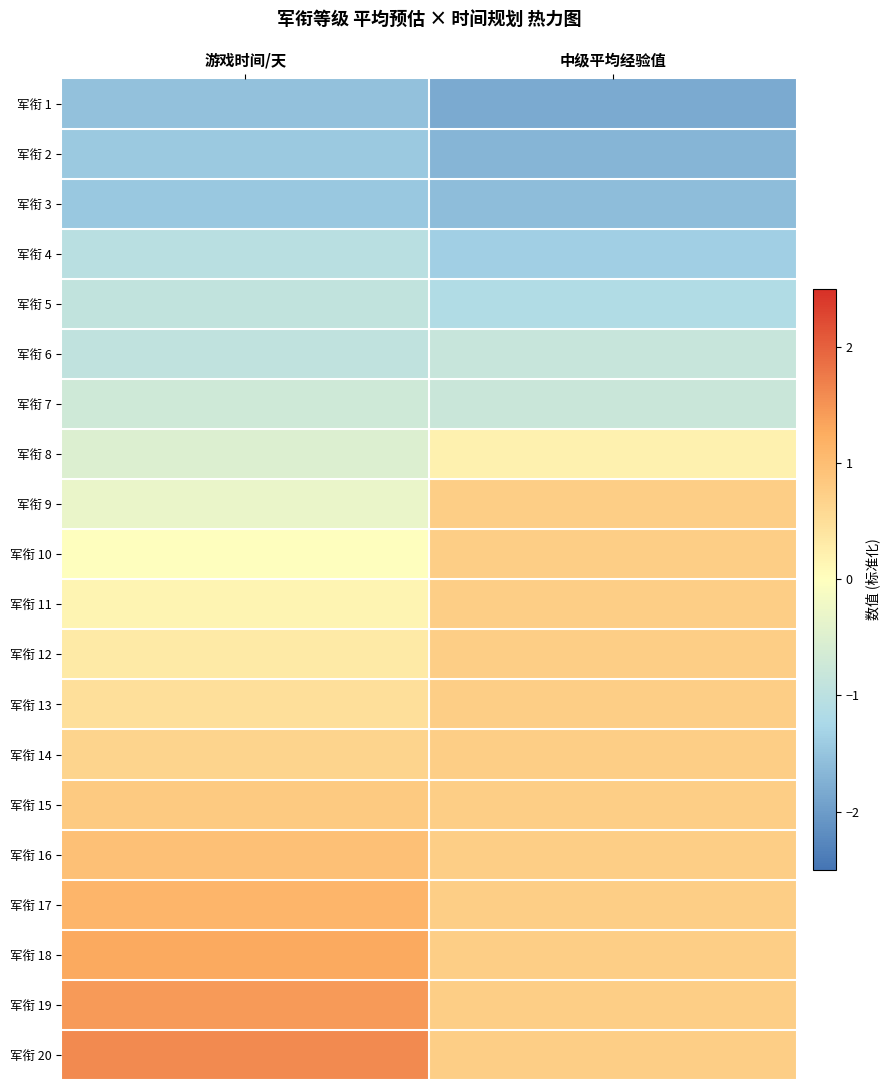

What is the spread (max minus min) of values at 中级平均经验值?

2.6